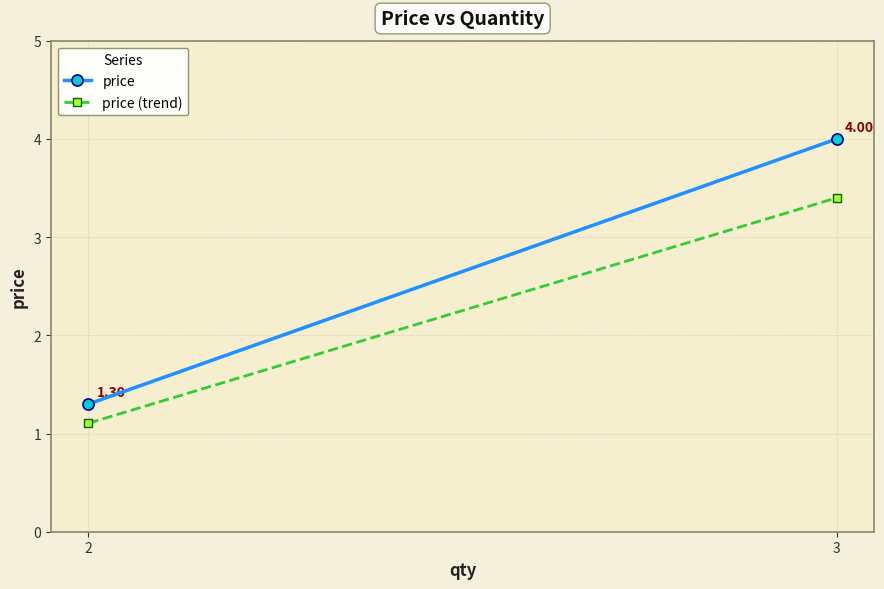

Which series has the largest range (max minus min)?

price